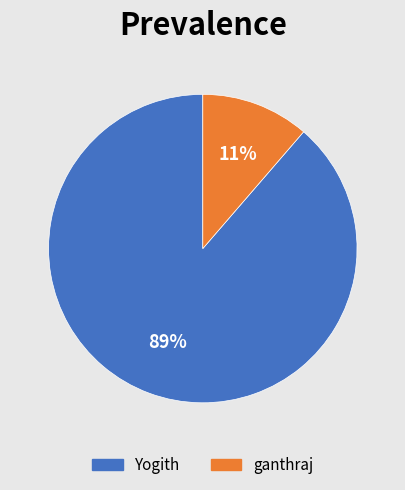

Is there a majority slice in this chart?

Yes